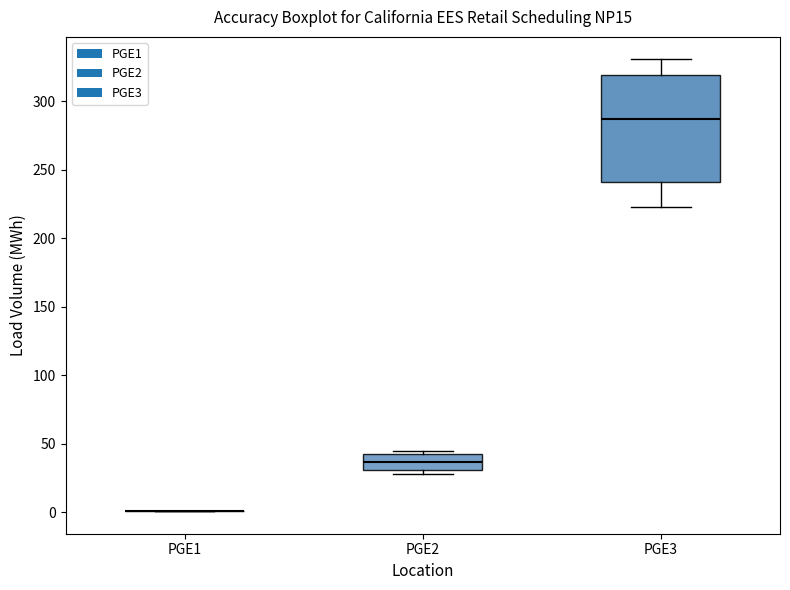

Reading left to right, transcribe this box plot: for each box, give where its median line is, the range the box spans, and where its two whiskers end, as read against the y-axis. The values are not printed on the chart, so give them approximately, as read against the axis.

PGE1: box collapsed to a line at 0, whiskers 0 to 0
PGE2: median 35, box 30 to 45, whiskers 30 (just below the box's lower edge) to 45 (just above the box's upper edge)
PGE3: median 285, box 240 to 320, whiskers 225 to 330